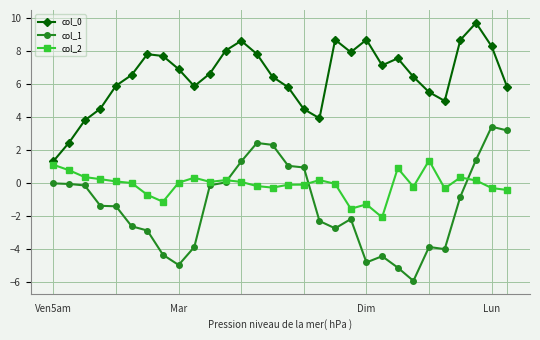

True or false: col_1 has more than 1 interior local peaks.

True